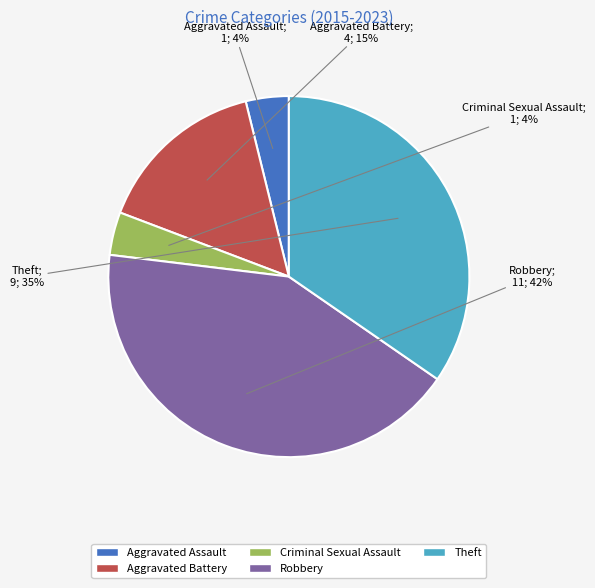

Does Aggravated Assault account for over 50% of the chart?

No